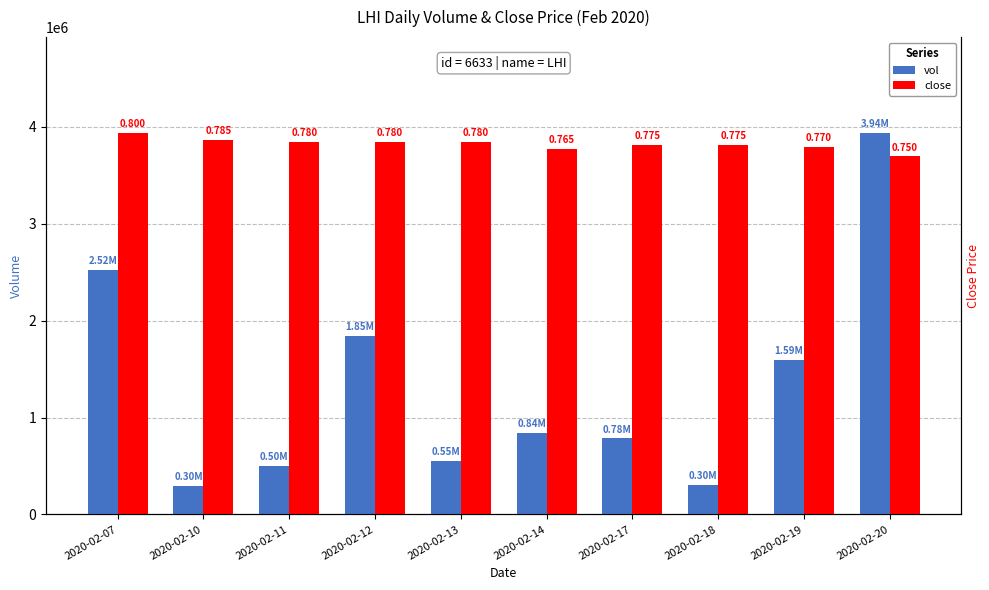

What is the average value of the close series?

3821606.0